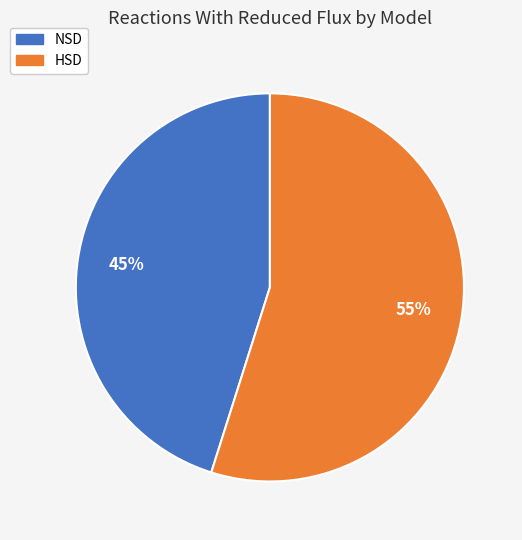

To the nearest percent, what percentage of the pie is NSD?

45%